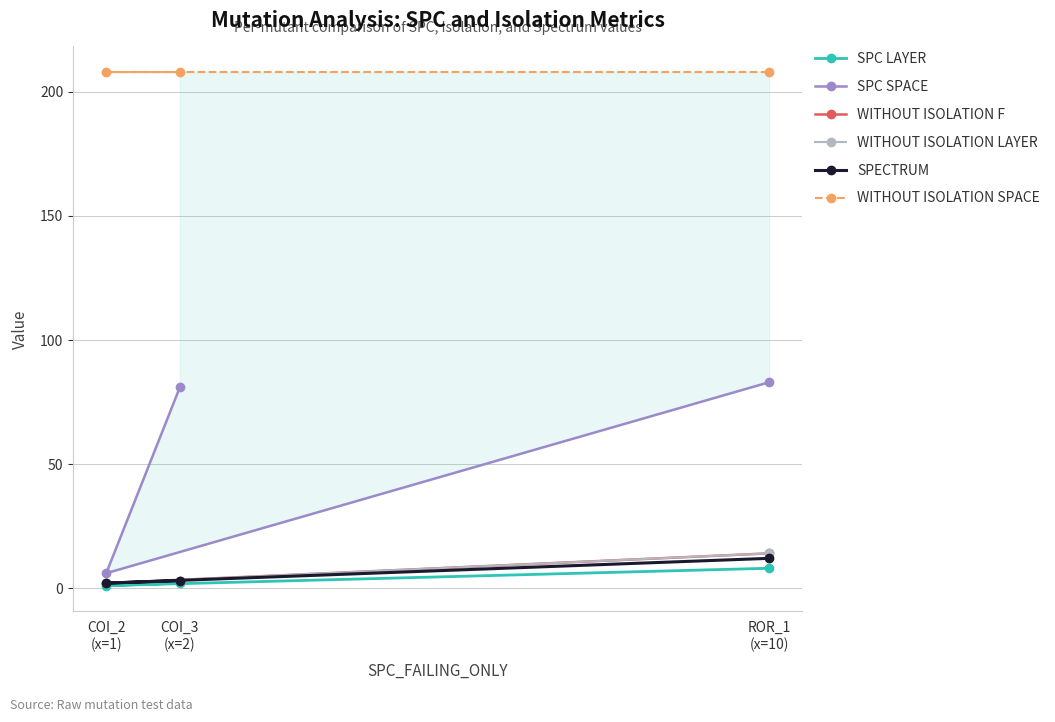

How many values in the WITHOUT ISOLATION LAYER series exceed 3?

1